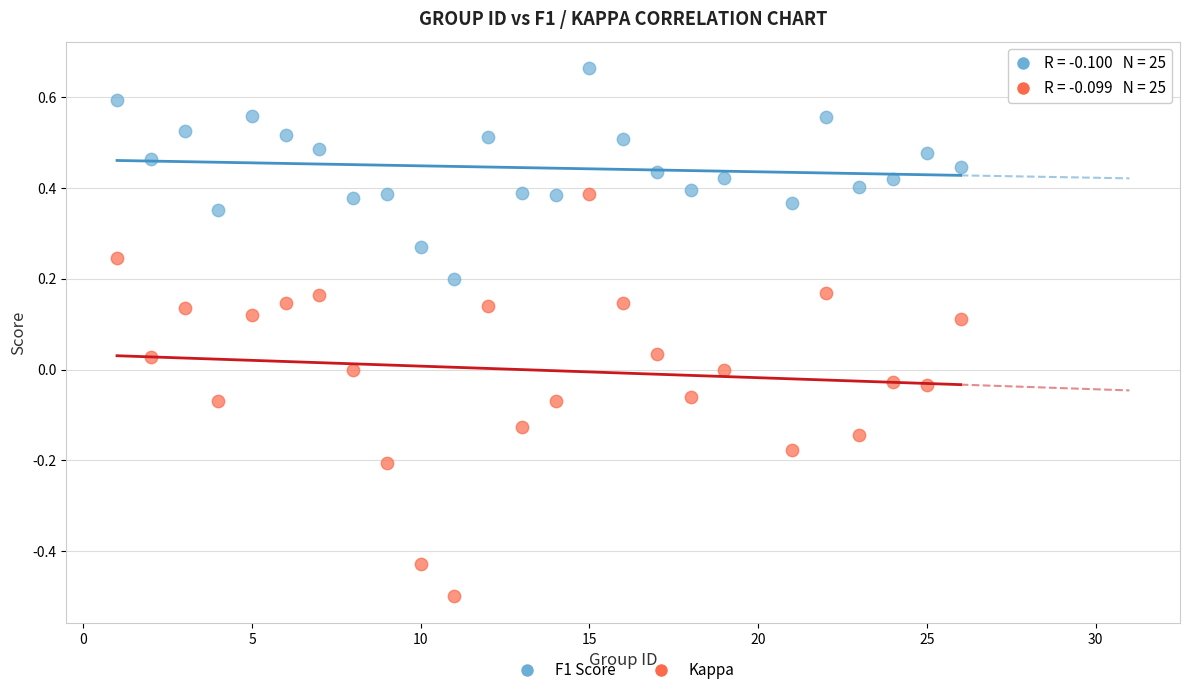

Across all data points, what is the range of X values (max minus min)?

25.0